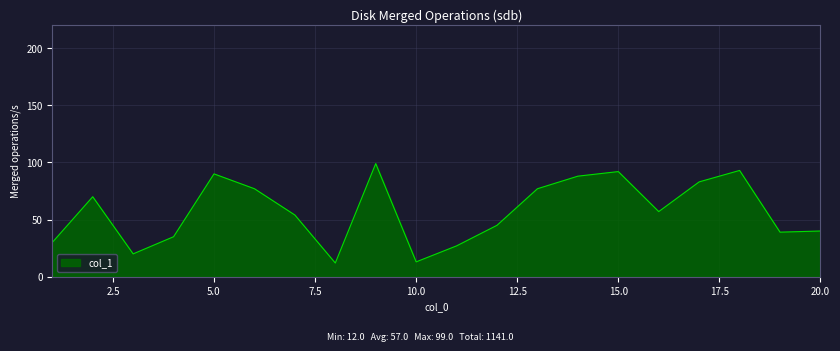

What is the sum of all values?

1141